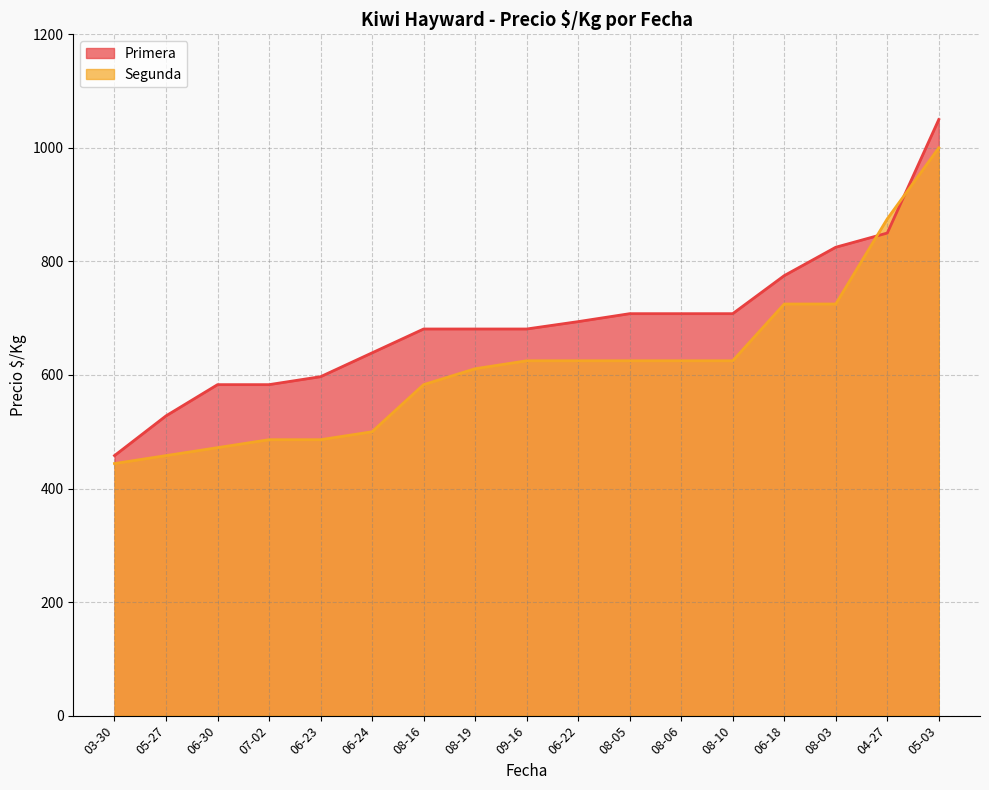

What is the value of the Segunda point at the 7th from the left?

583